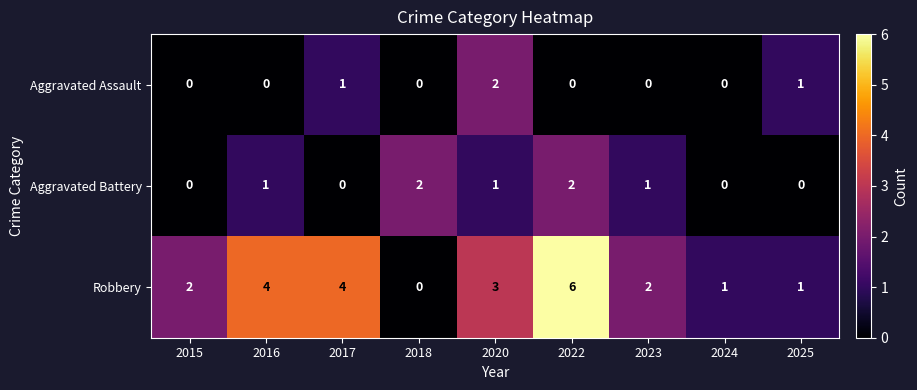

Rank the series by their average value, from lowest to highest.

Aggravated Assault, Aggravated Battery, Robbery